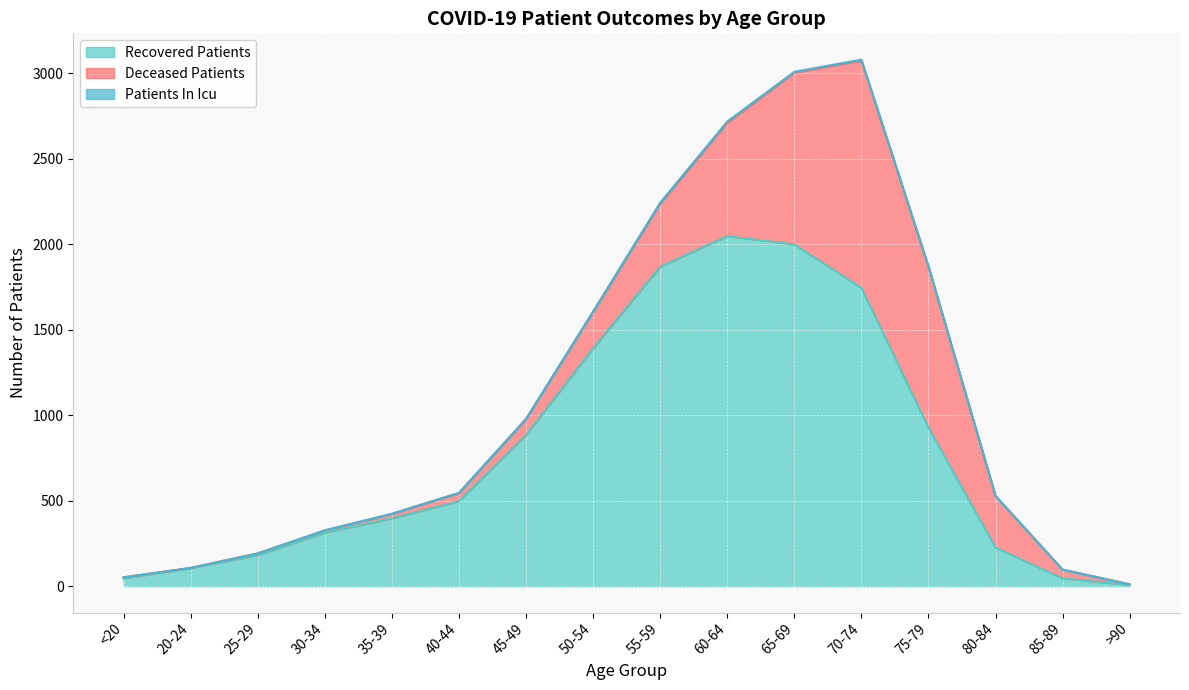

The recovered_patients series shows 62 at 80-84. True or false?

False